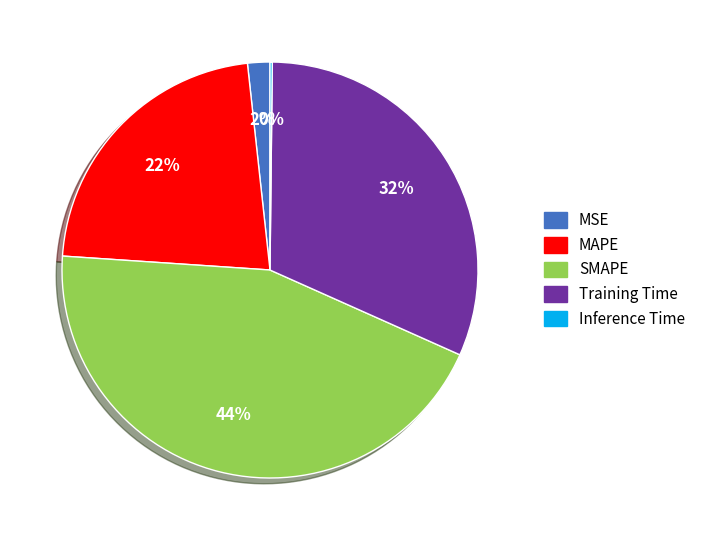

Which category has the biggest portion of the pie?

SMAPE